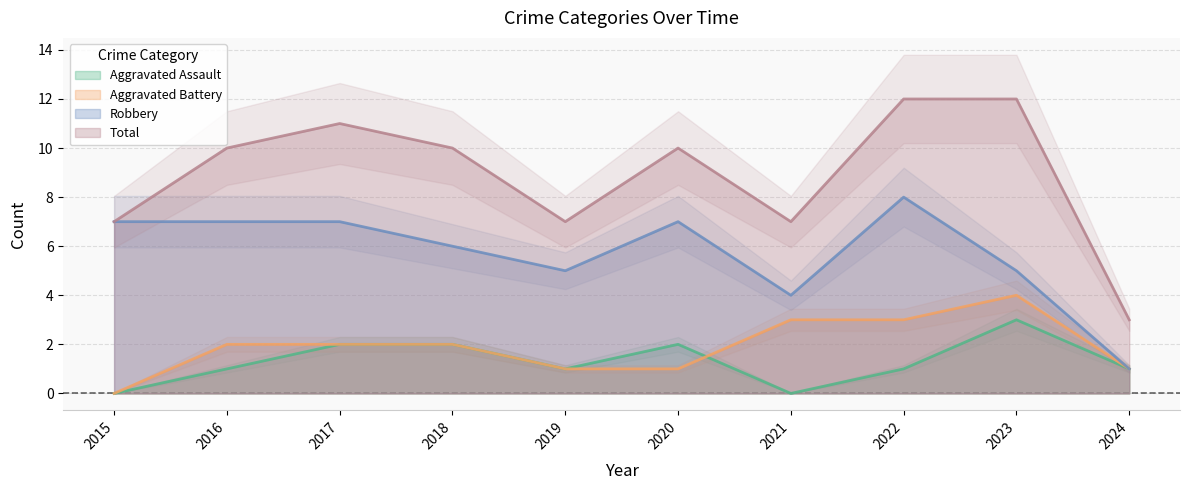

At which category does Robbery reach its first local peak?

2020